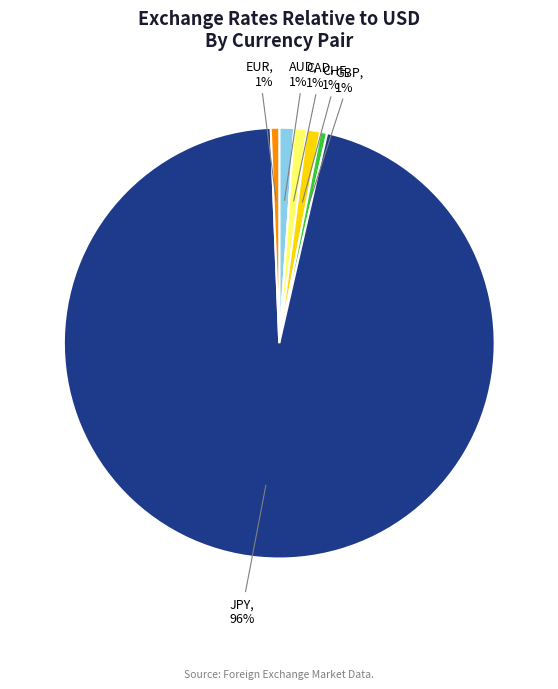

To the nearest percent, what is the average slice percentage?

17%